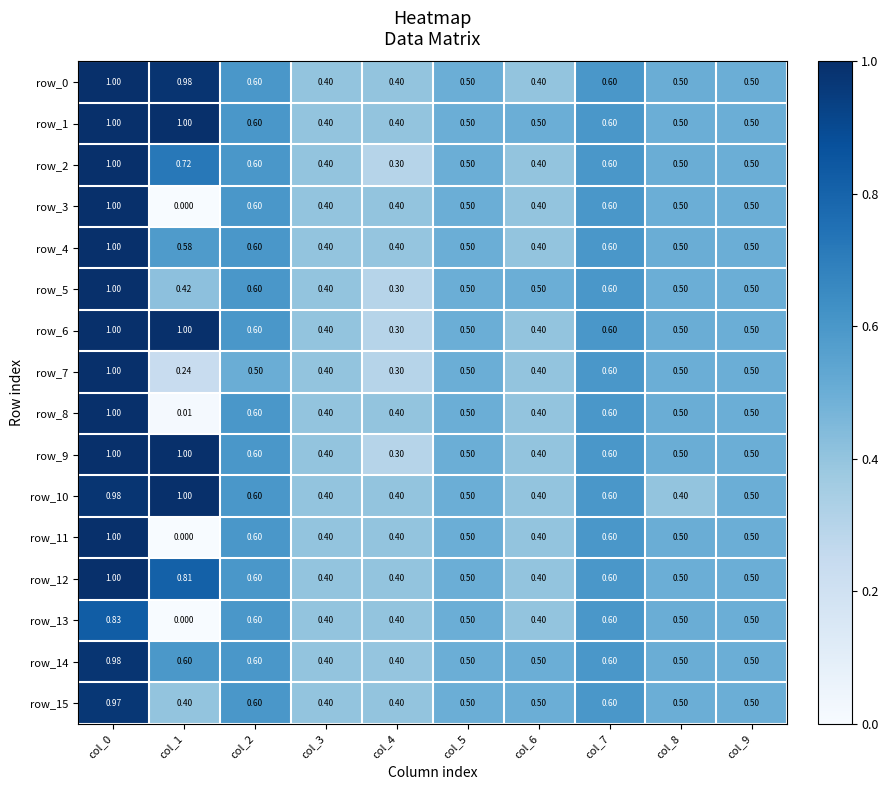

Is the value of row_15 at col_5 greater than the value of row_2 at col_0?

No